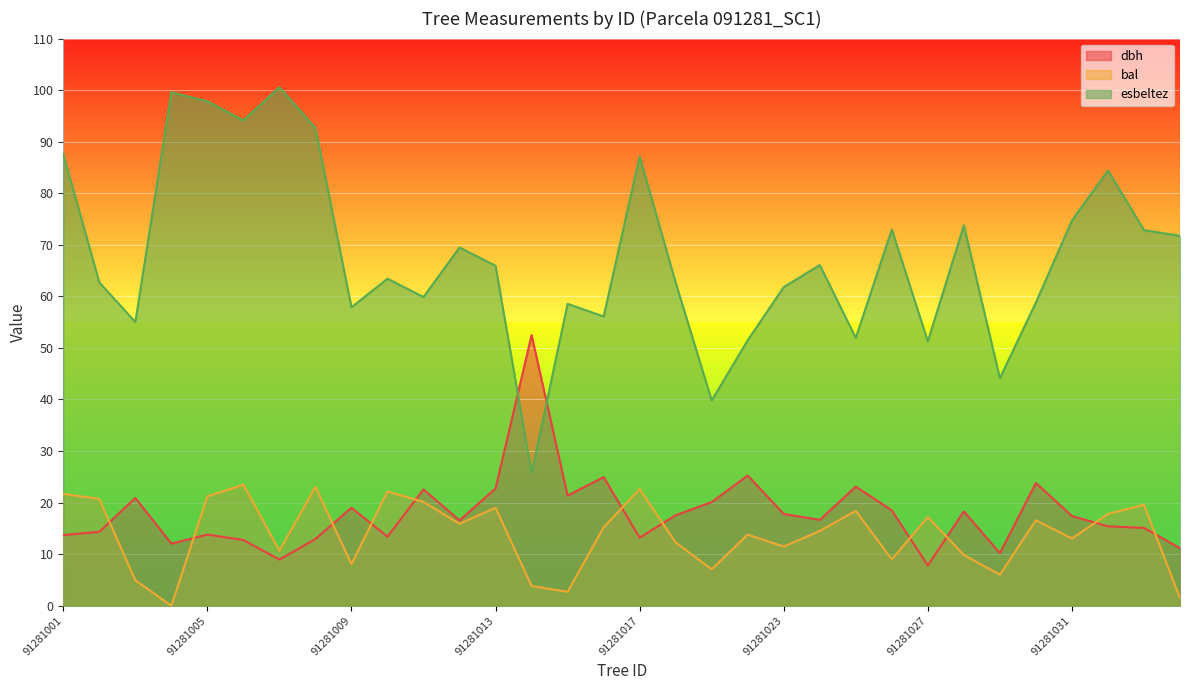

True or false: dbh has more than 0 interior local peaks.

True